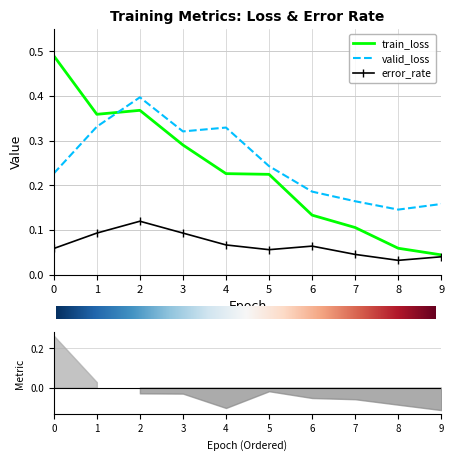

At which category does train_loss reach its first local valley?

1